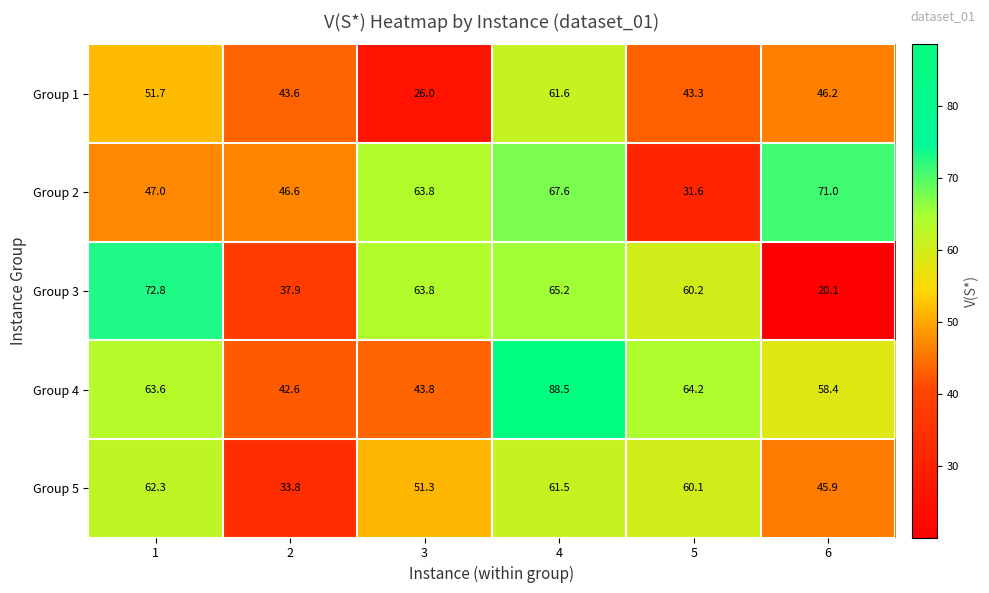

What is the difference between the maximum and second lowest values in the Group 1 series?

18.3